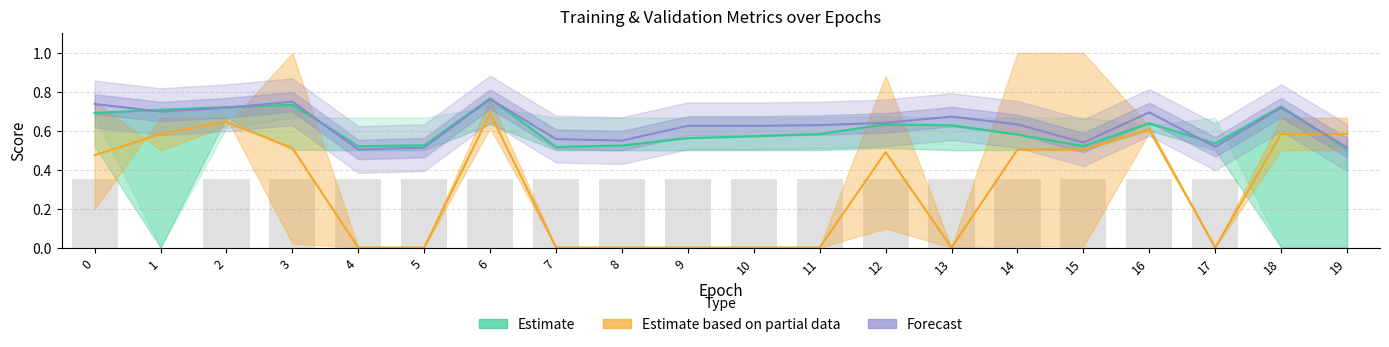

The value of Estimate at 14 is 0.6. True or false?

True